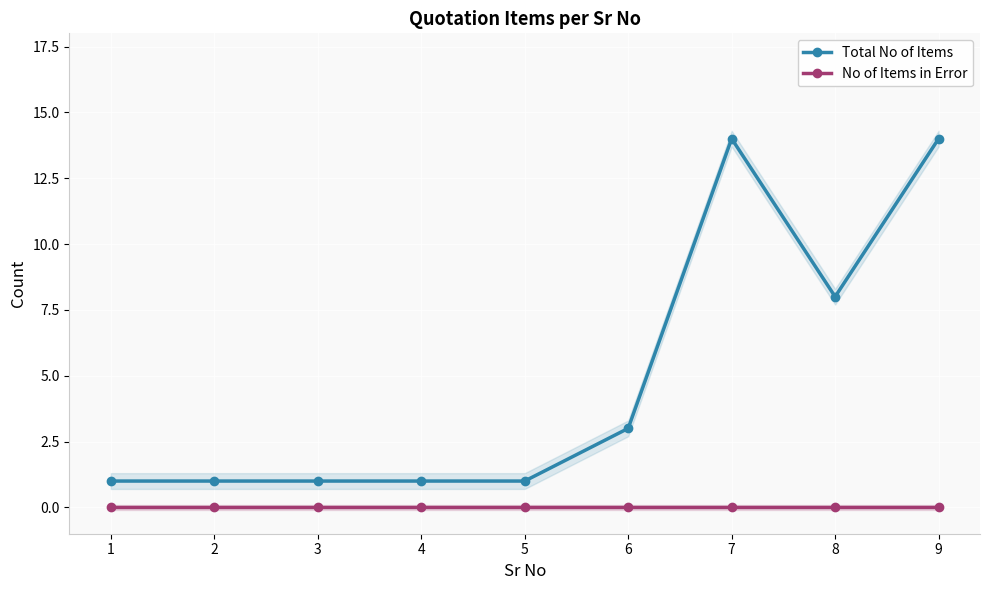

Where is the first local minimum for Total No of Items?

8